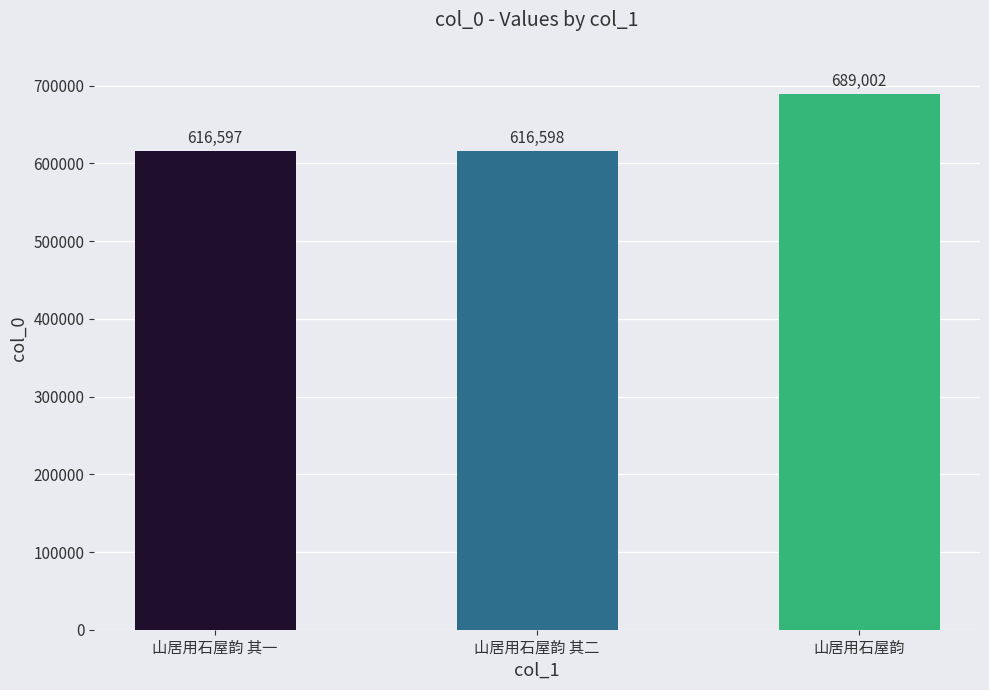

Rank the categories by value from lowest to highest.

山居用石屋韵 其一, 山居用石屋韵 其二, 山居用石屋韵